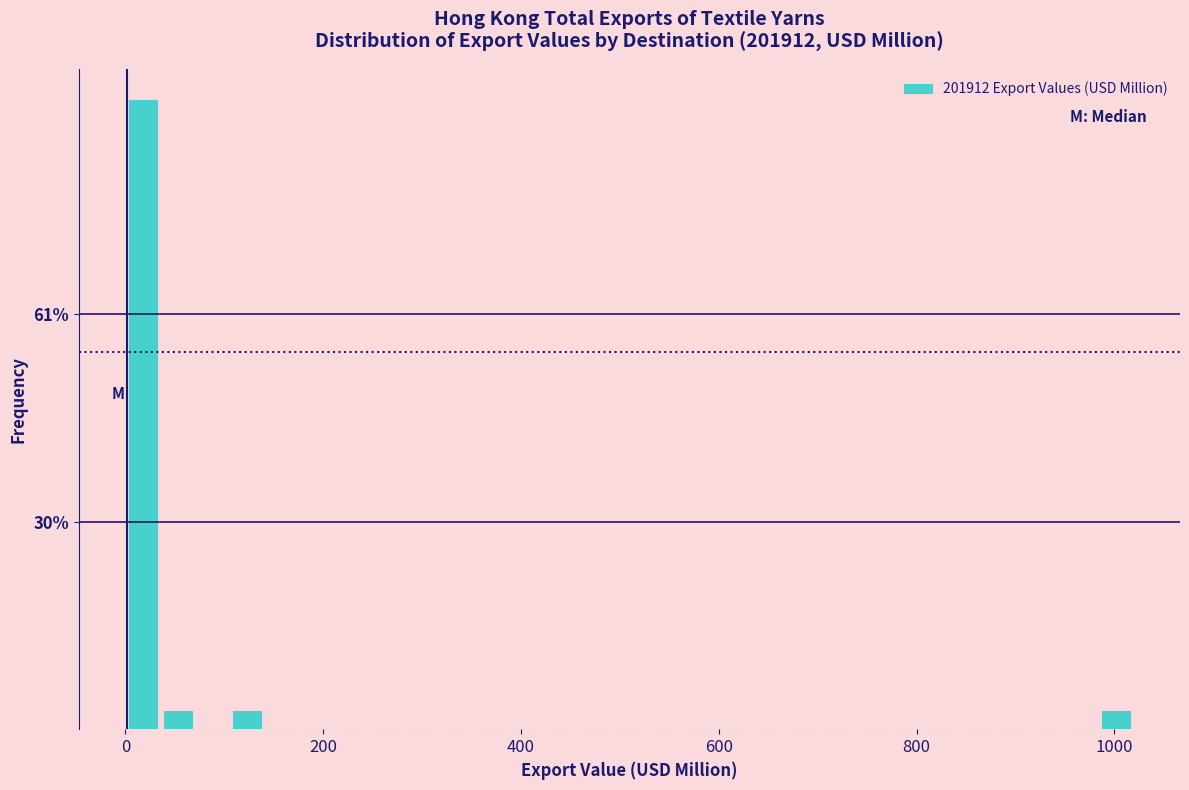

Read against the x-axis, roughly where is the centre of the tallest bar?

20